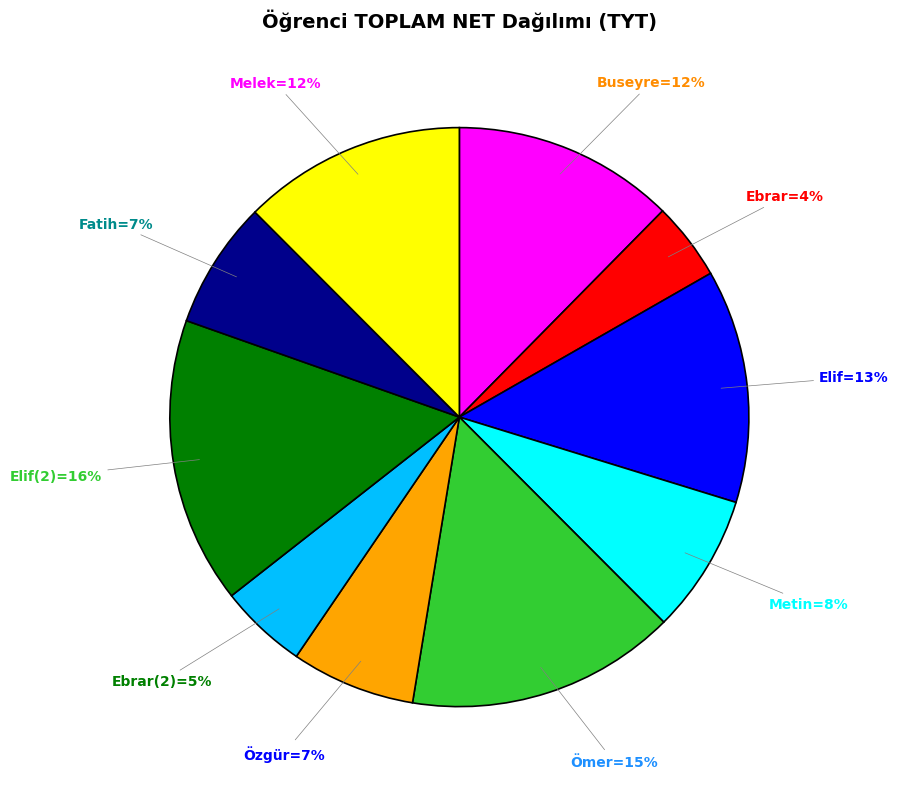

To the nearest percent, what is the average slice percentage?

10%